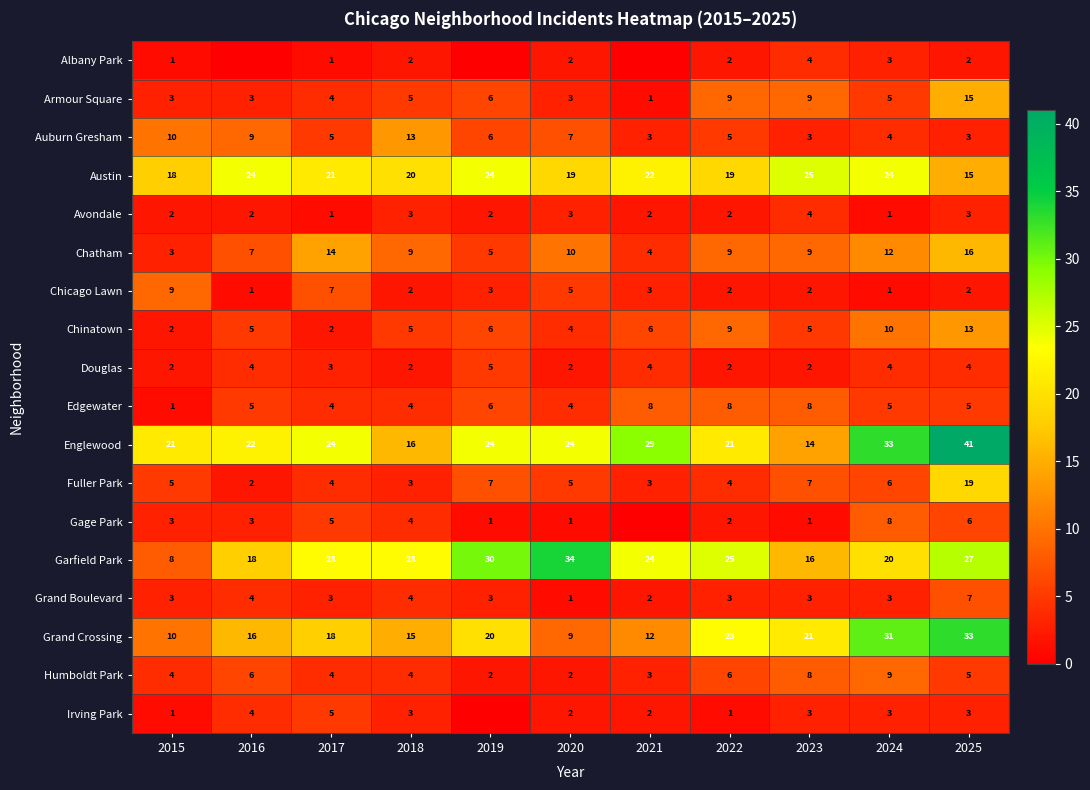

What is the maximum value for Fuller Park?

19